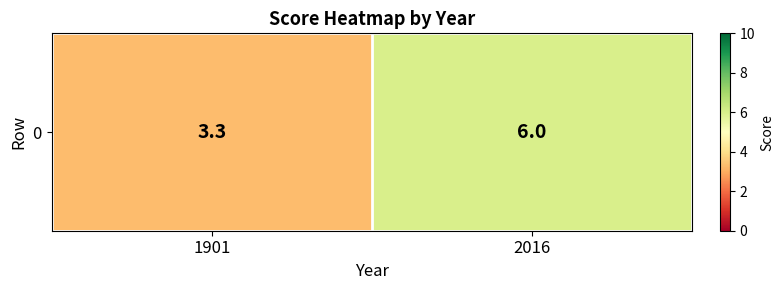

Reading left to right, extract all data points from this chart.

1901=3.3	2016=6.0